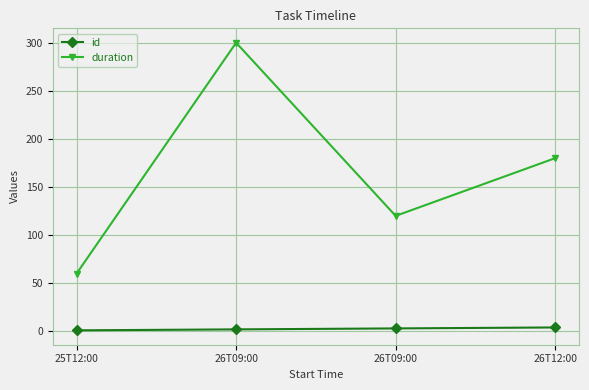

What are all the series names shown in the legend?

id, duration